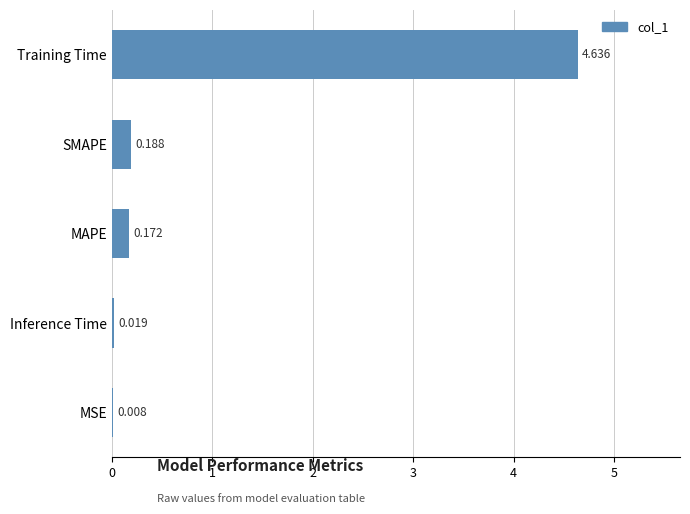

Where is the data nearest to the value 2?

SMAPE